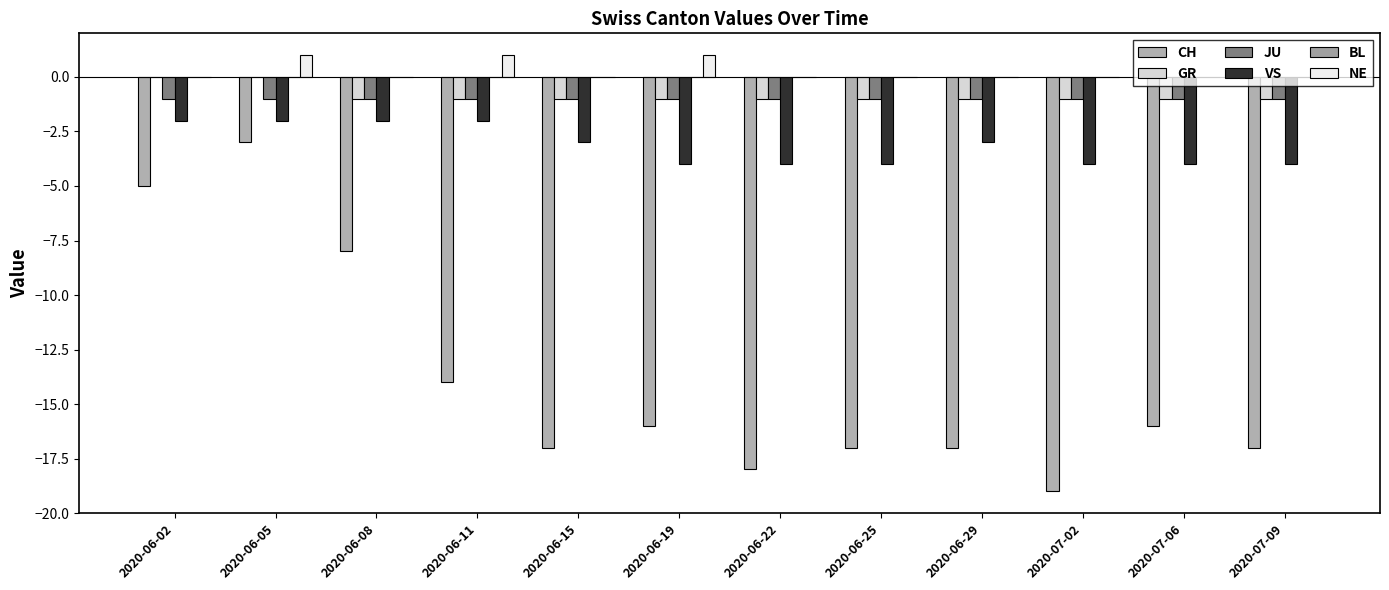

At which category is the sum across all series the highest?

2020-06-05